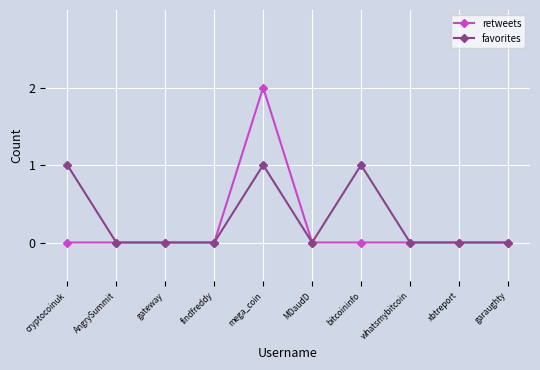

How many favorites values are between 0 and 1?

10